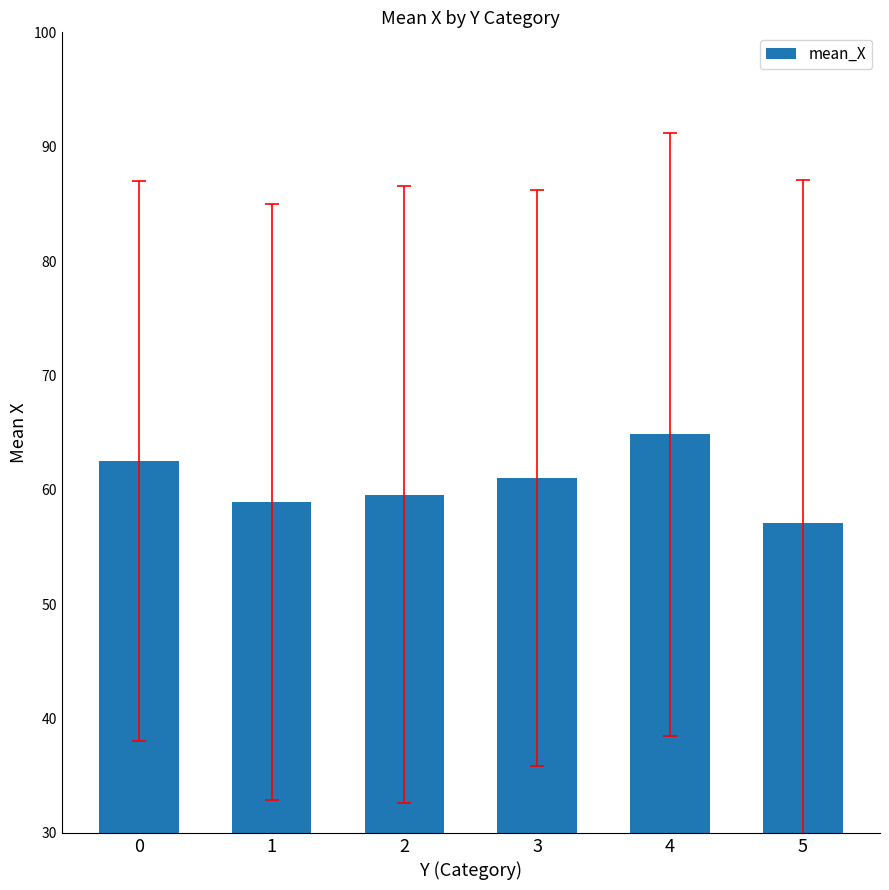

List the labels in order of value, largest first.

4, 0, 3, 2, 1, 5